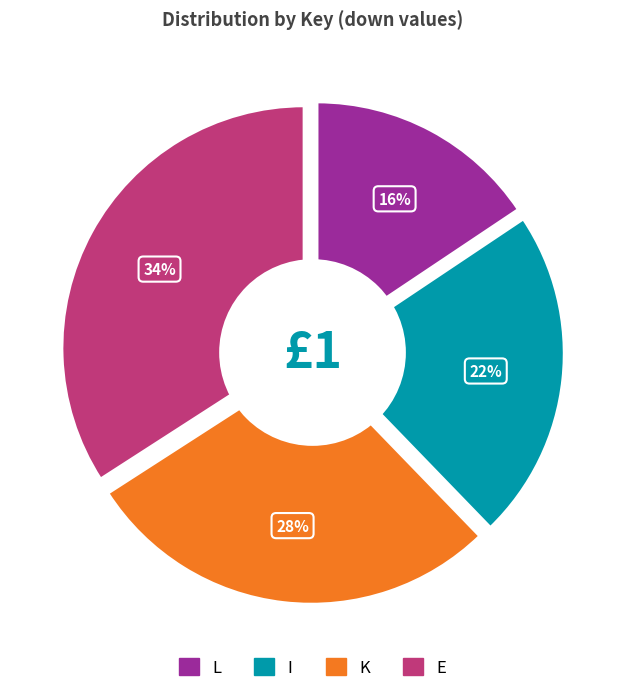

Does any single category account for the majority?

No